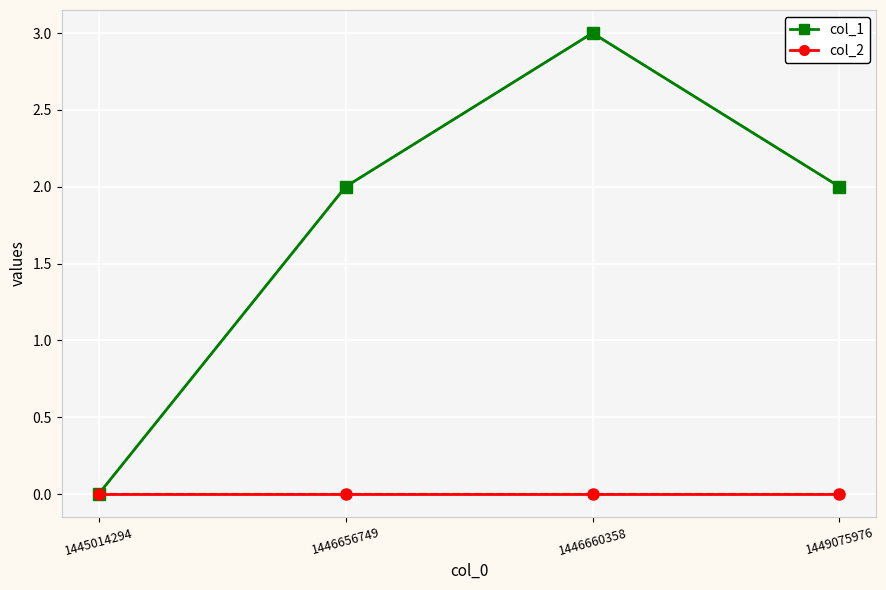

Where is the first local maximum for col_1?

1446660358